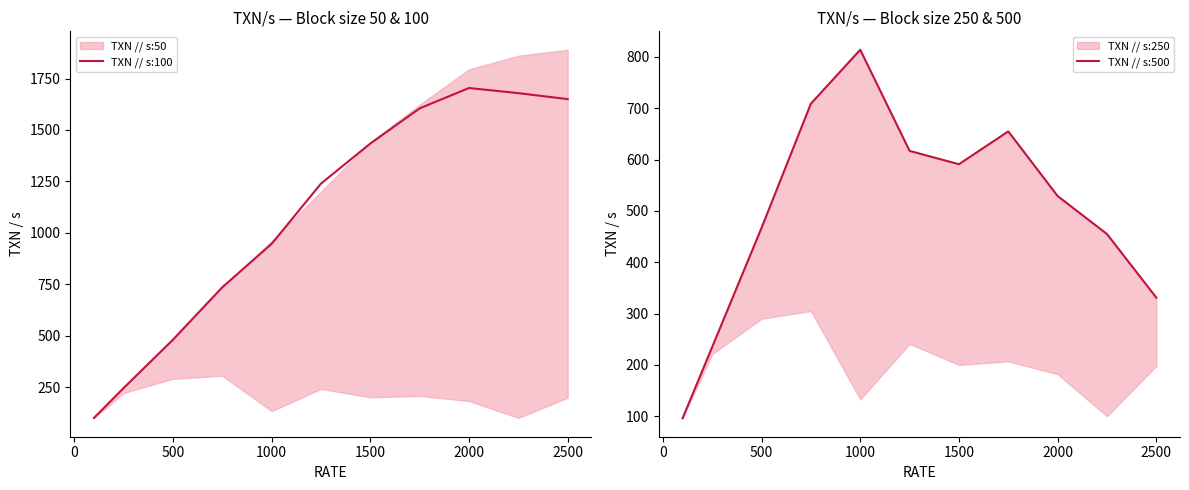

What is the difference between the maximum and second lowest values in the TXN // s:500 series?

579